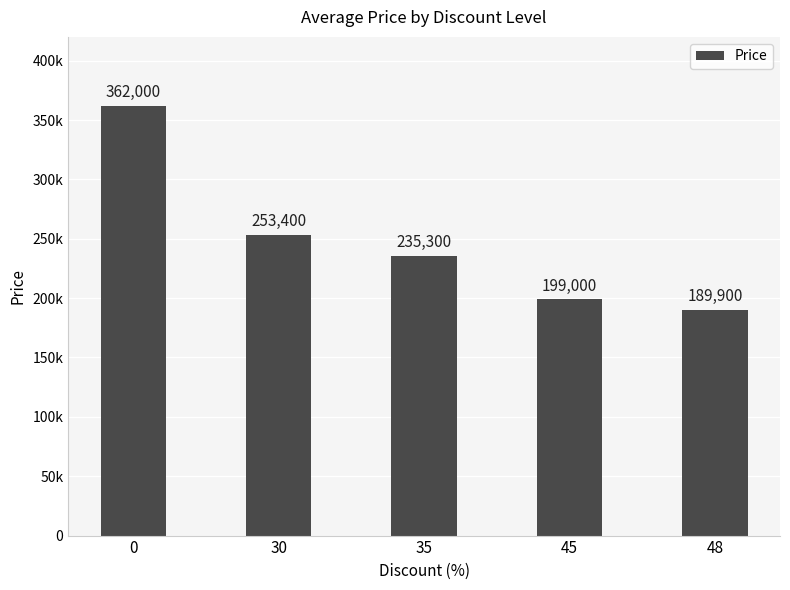

Reading left to right, extract all data points from this chart.

0=362000	30=253400	35=235300	45=199000	48=189900